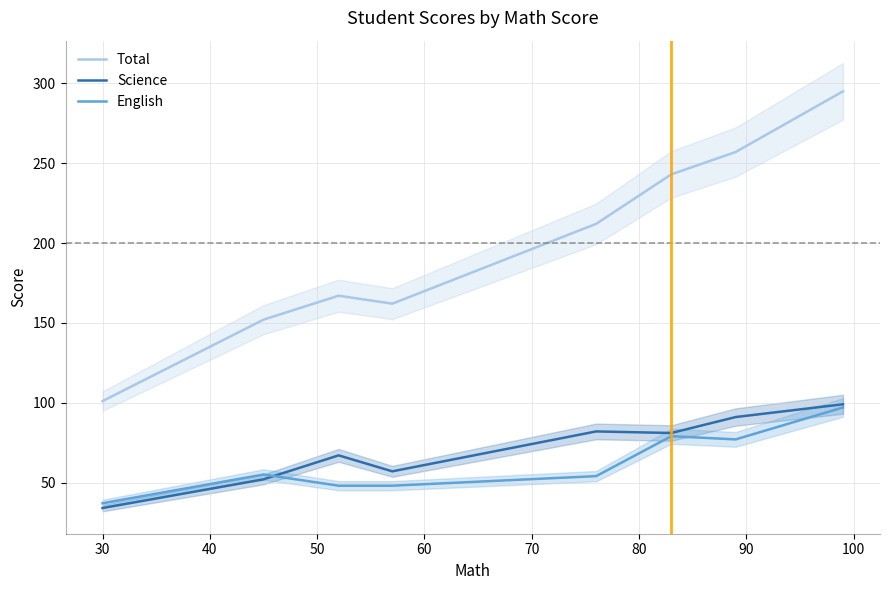

What is the minimum value for Total?

101